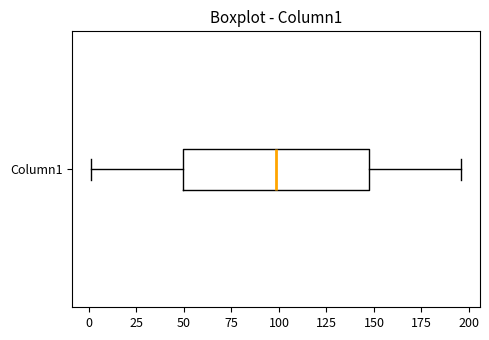

Where is the right edge of the box for Column1 on the x-axis? The values are not printed on the chart, so give them approximately, as read against the axis.

145